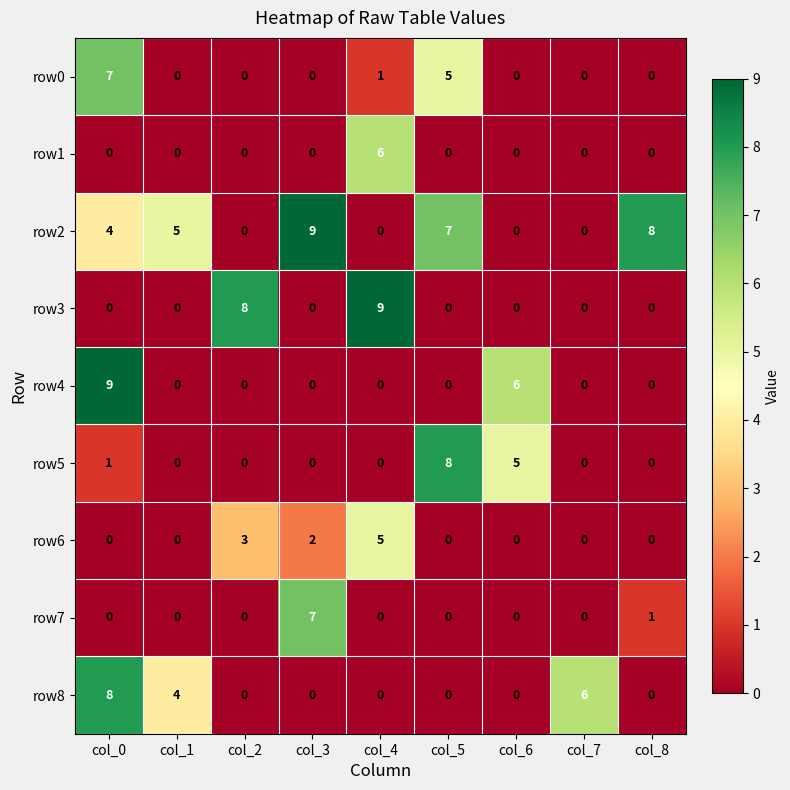

At how many categories does at least one series exceed 4?

9